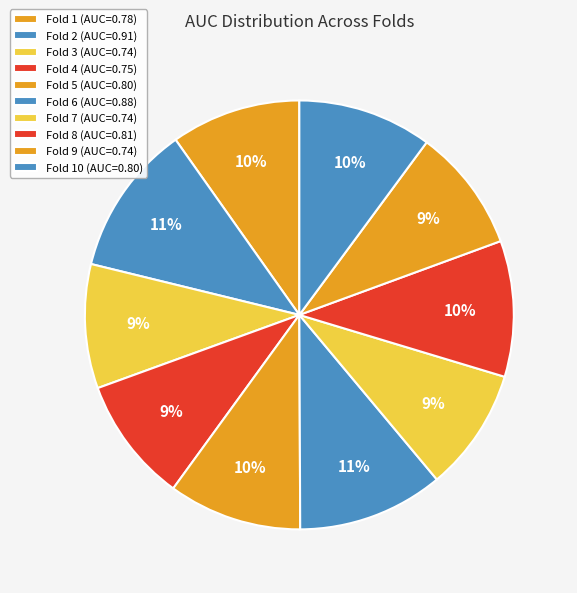

How many segments does this pie chart have?

10